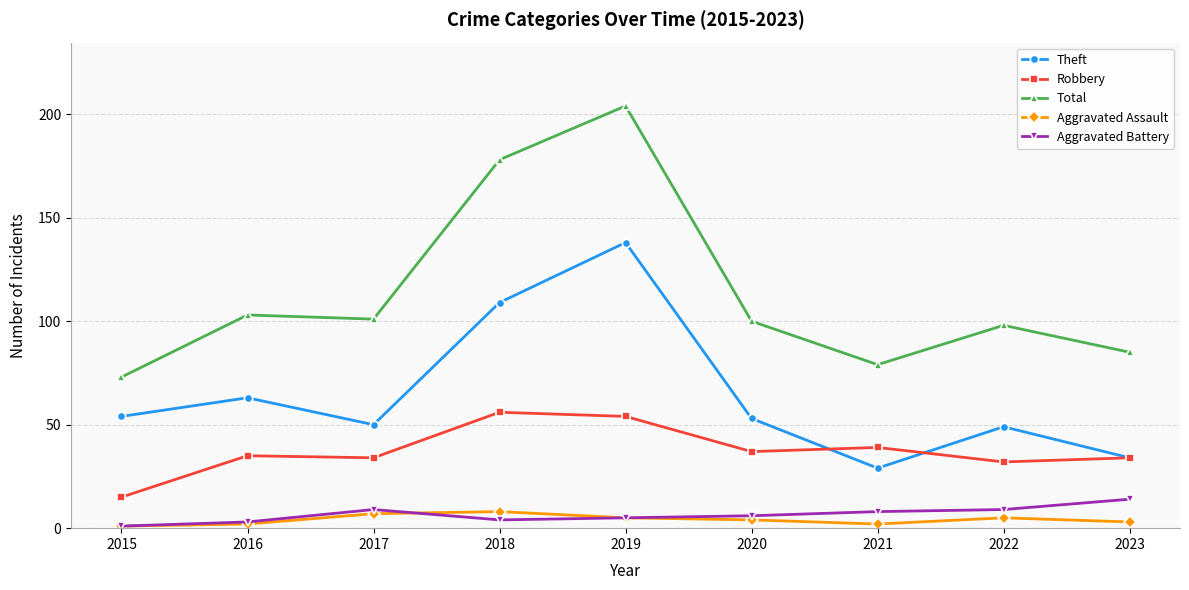

What is the sum of the Robbery values at 2015 and 2016?

50